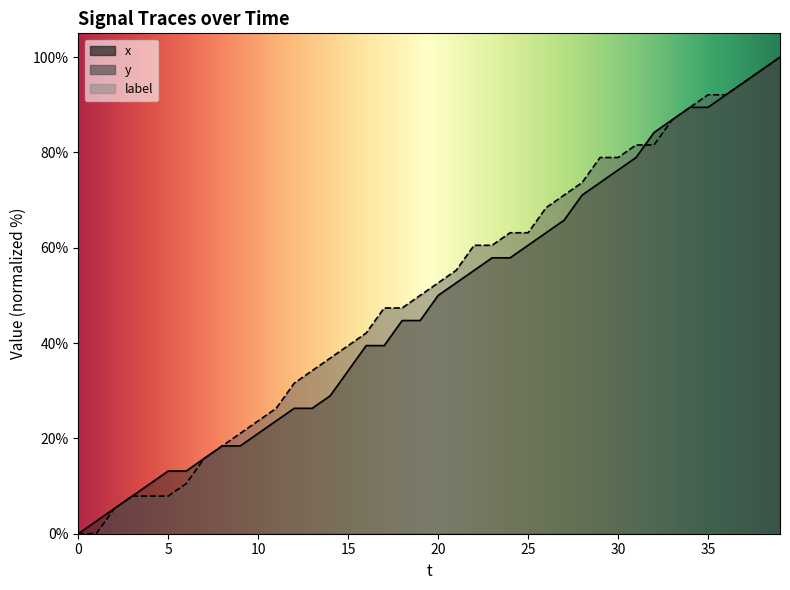

At how many categories does at least one series exceed 64?

14